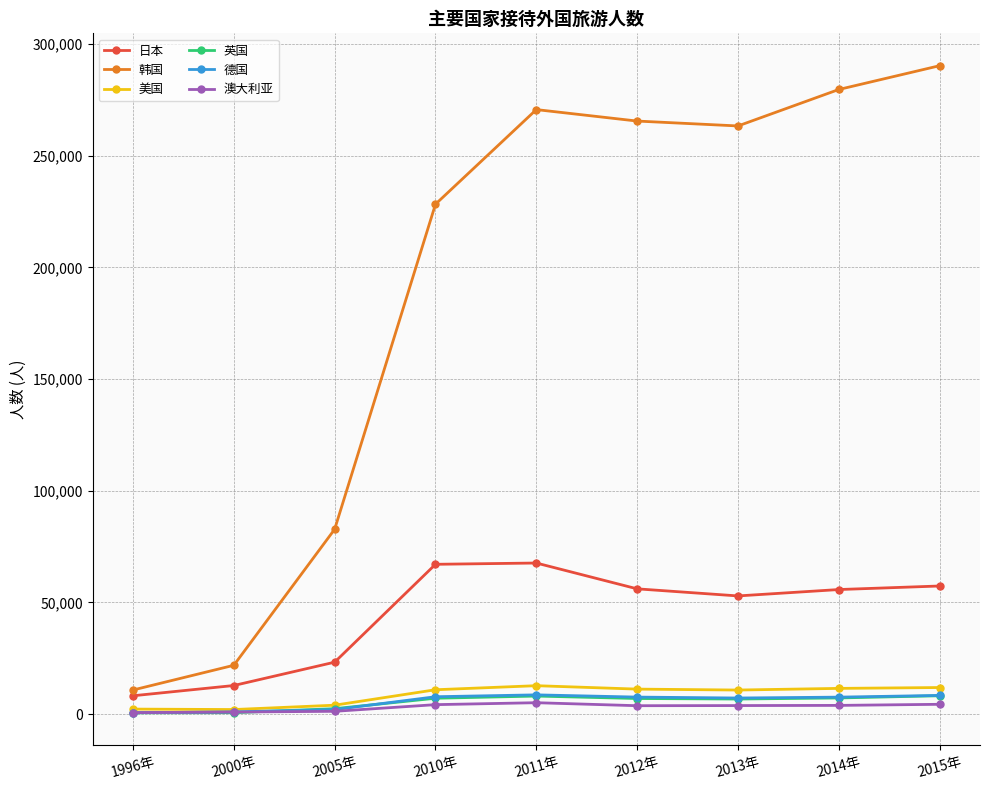

What is the label of the 6th point from the right?

2010年